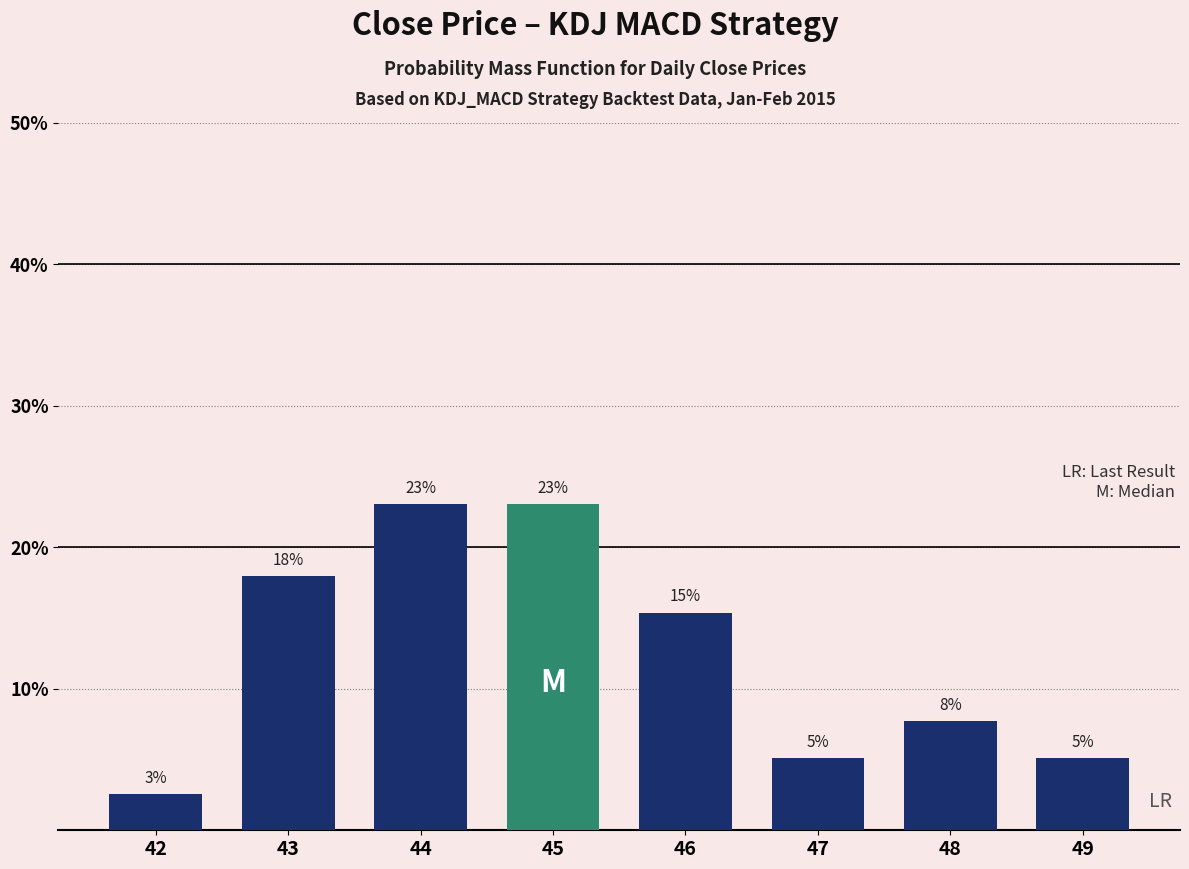

Does the chart contain any negative values?

No